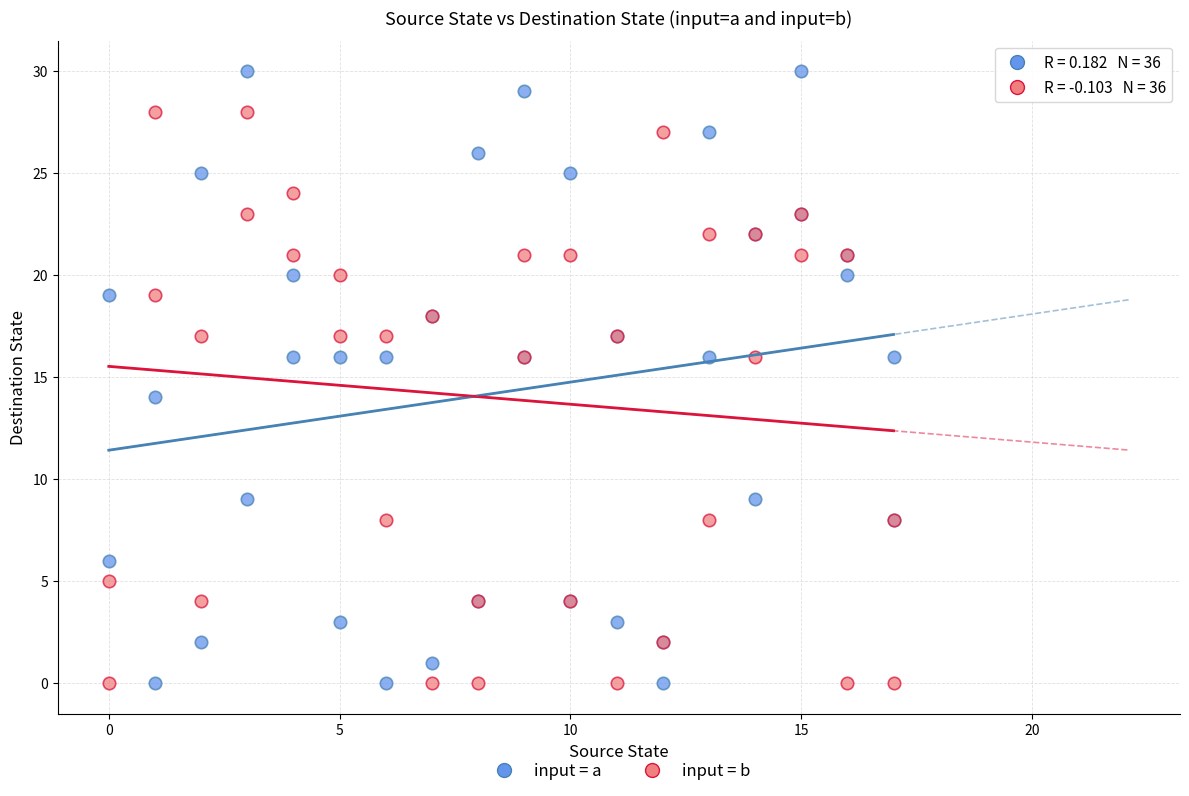

What are all the series names shown in the legend?

input = a, input = b